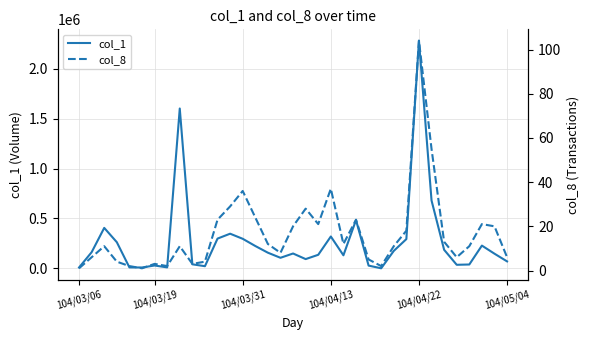

Which series has the largest range (max minus min)?

col_1